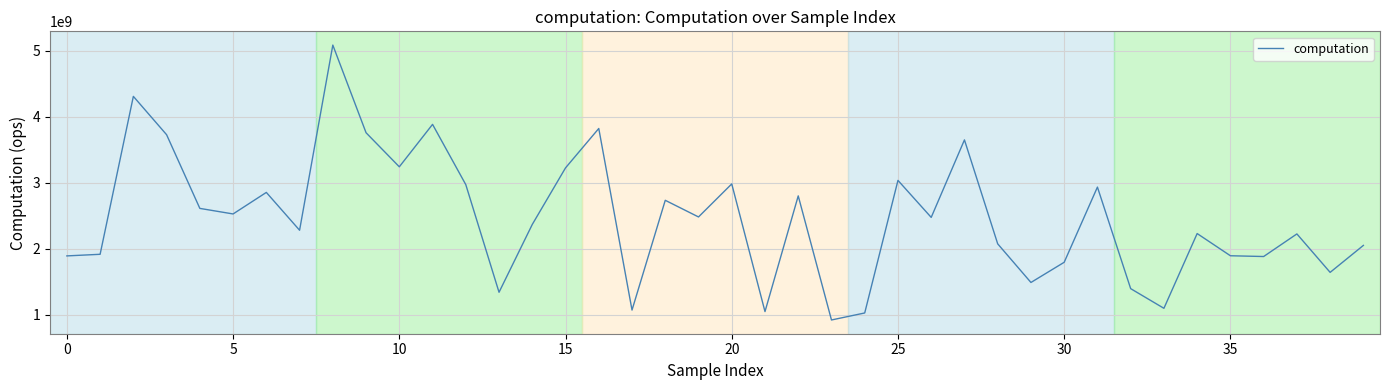

What is the difference between the maximum and minimum values?

4159462380.2